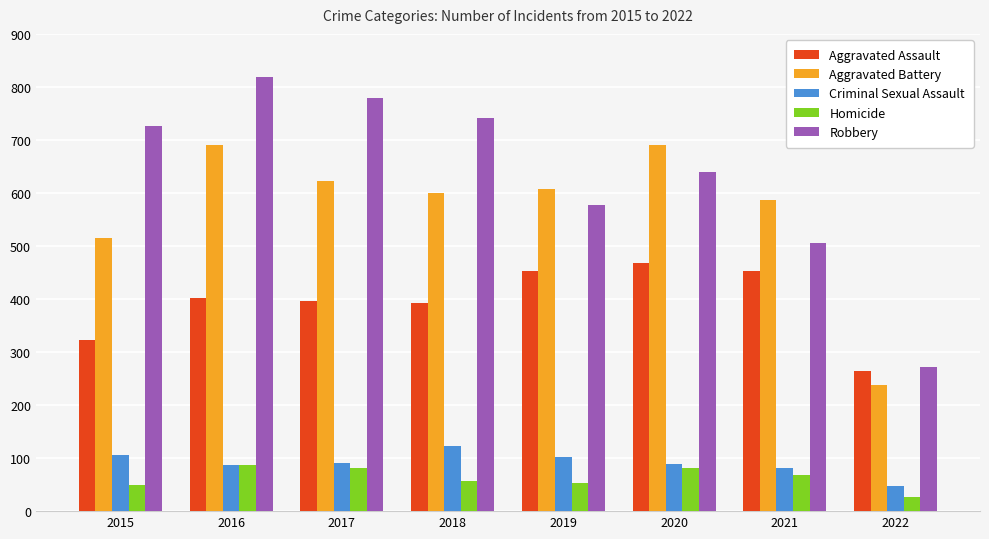

Between 2017 and 2020, which series saw the biggest shift?

Robbery